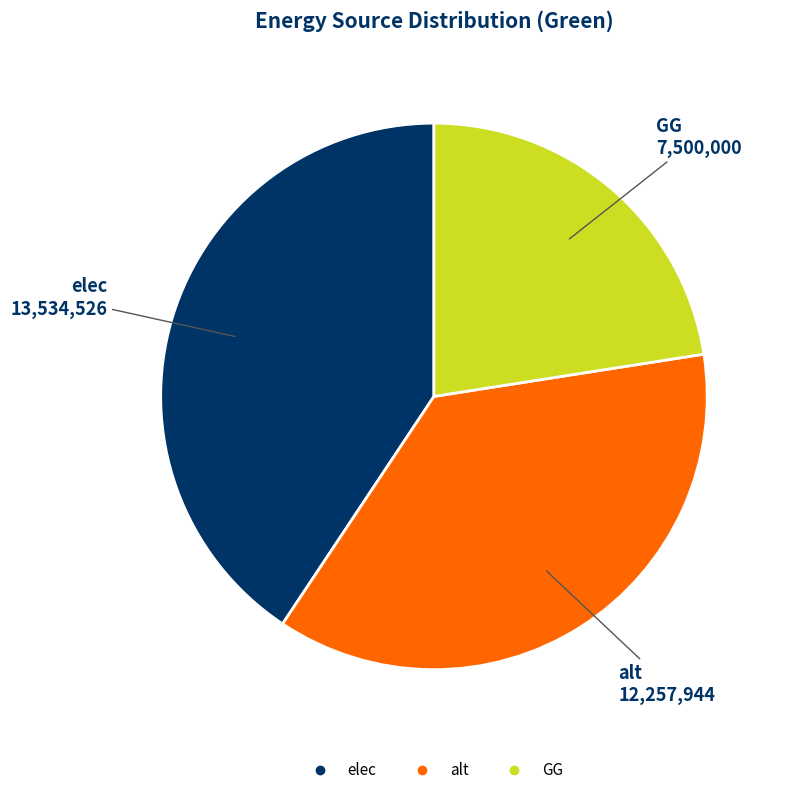

Which has a higher value, alt or elec?

elec